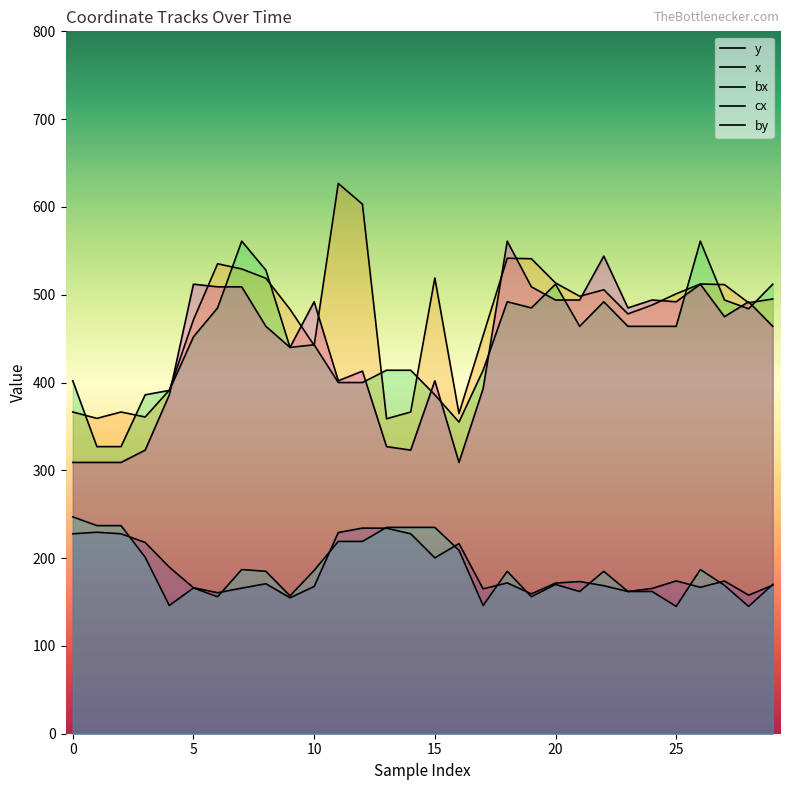

List the labels in order of bx value, largest first.

7, 26, 8, 20, 29, 27, 18, 22, 6, 19, 28, 21, 23, 24, 25, 5, 10, 9, 13, 14, 17, 0, 11, 12, 4, 3, 15, 16, 1, 2